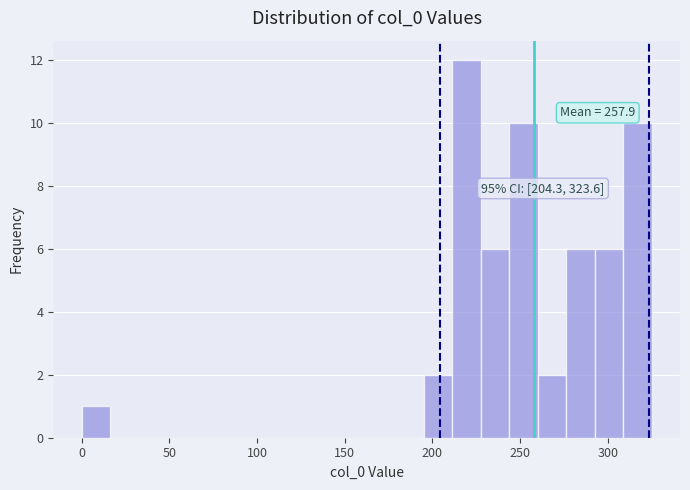

Read against the x-axis, roughly where is the centre of the tallest bar?

220